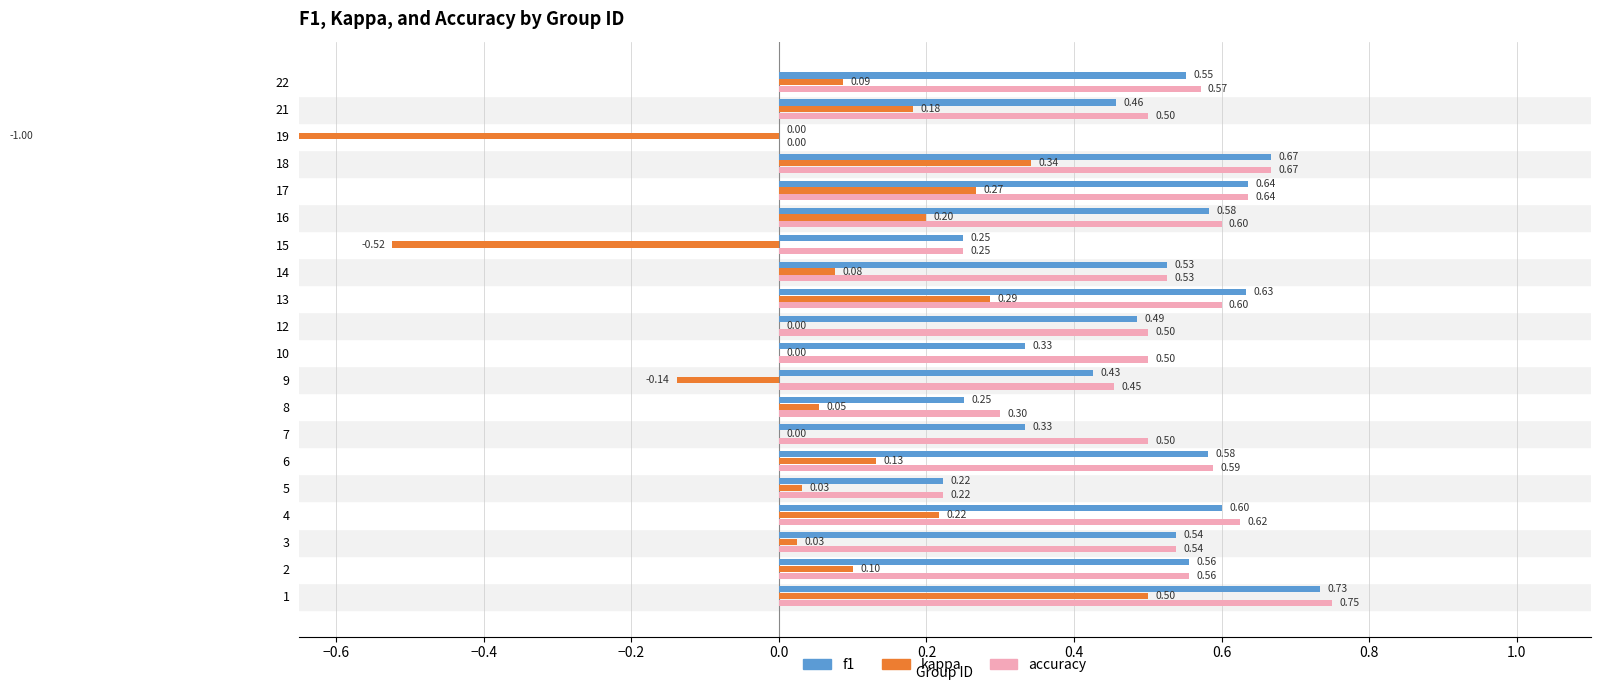

What is the total value across all series at 8?

0.6